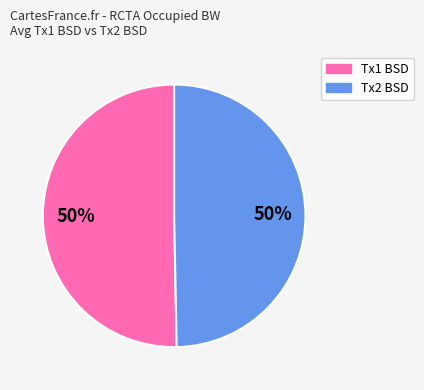

To the nearest percent, what is the average slice percentage?

50%